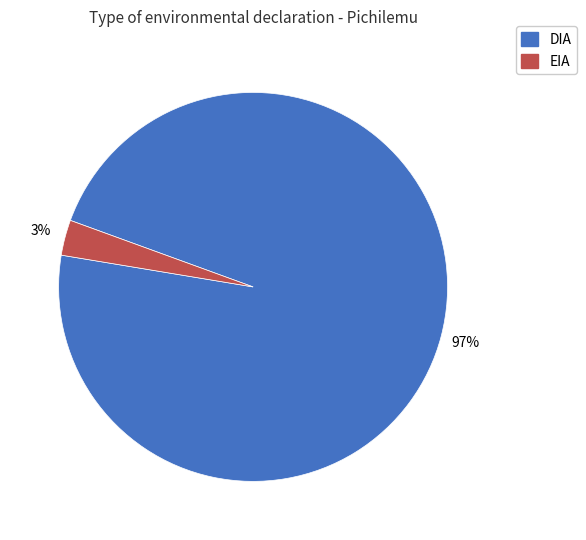

Count the number of slices in the pie.

2